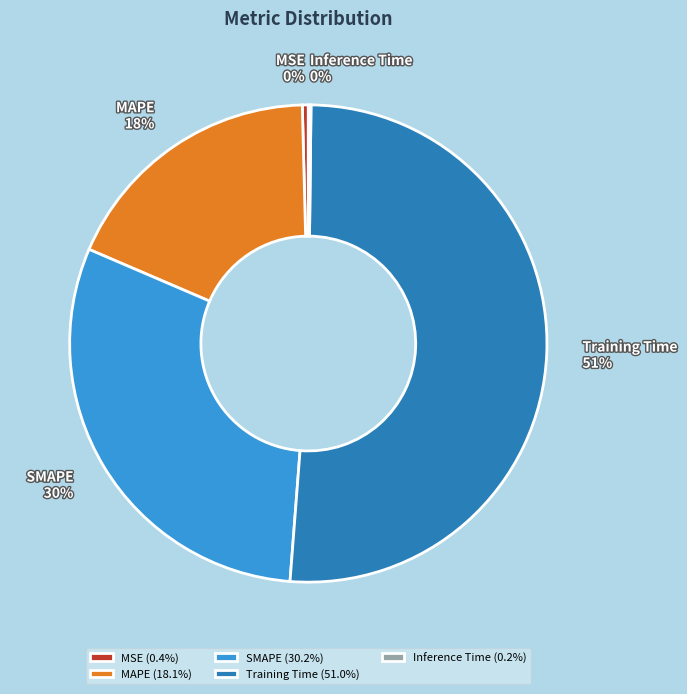

Which slice represents more than half of the pie?

Training Time